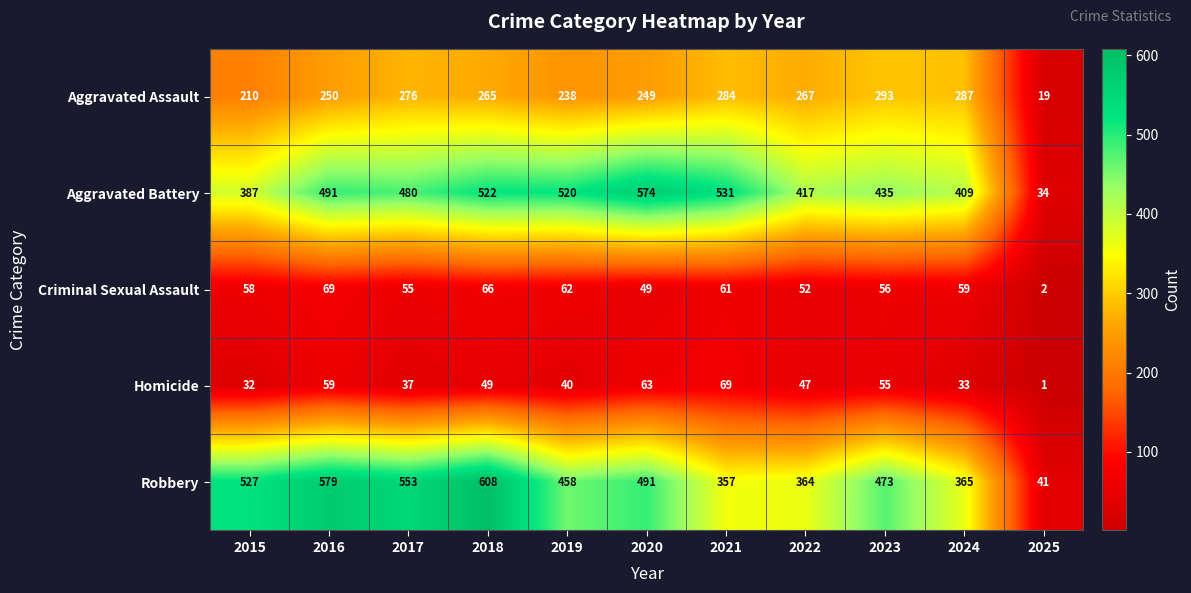

At how many categories does at least one series exceed 298?

10